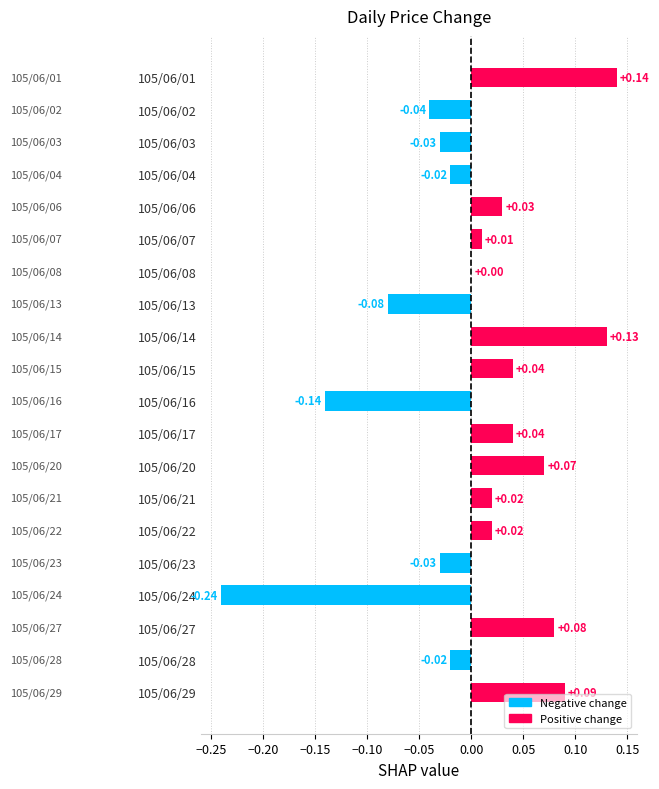

How many data points does each series have?

20